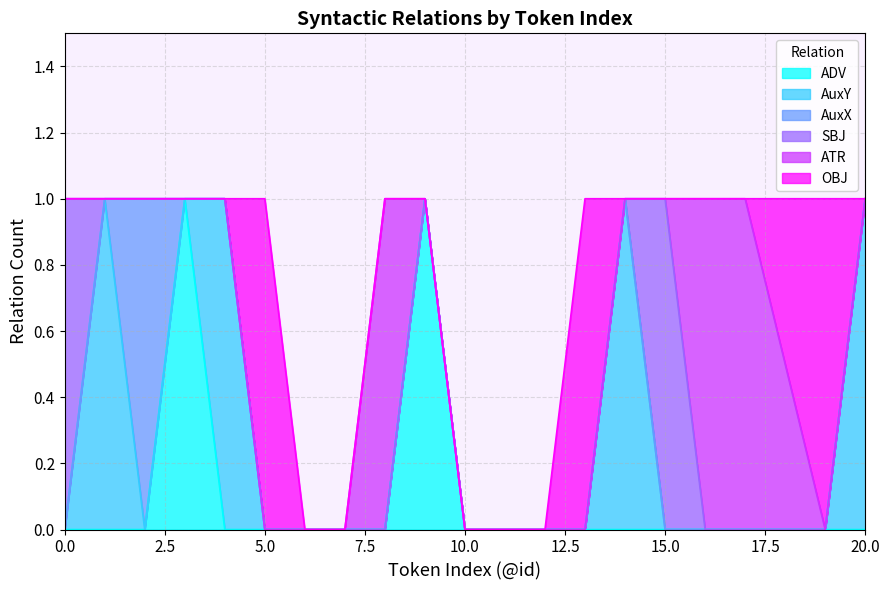

Count the OBJ values in the range 0 to 1.

20